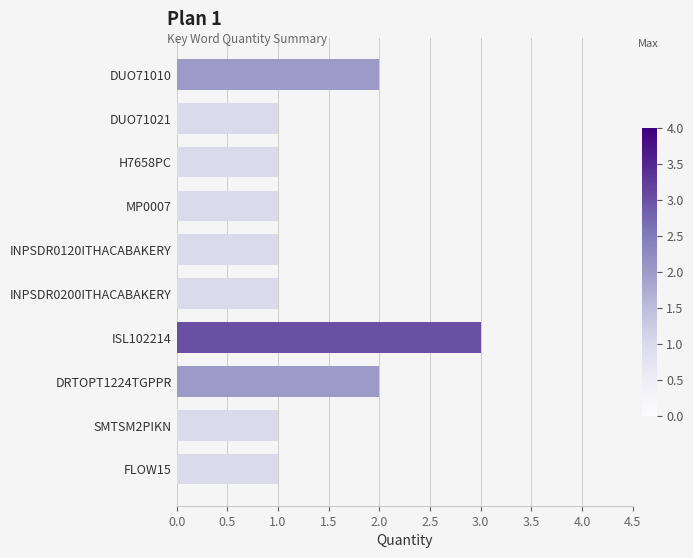

Reading top to bottom, extract all data points from this chart.

DUO71010=2	DUO71021=1	H7658PC=1	MP0007=1	INPSDR0120ITHACABAKERY=1	INPSDR0200ITHACABAKERY=1	ISL102214=3	DRTOPT1224TGPPR=2	SMTSM2PIKN=1	FLOW15=1